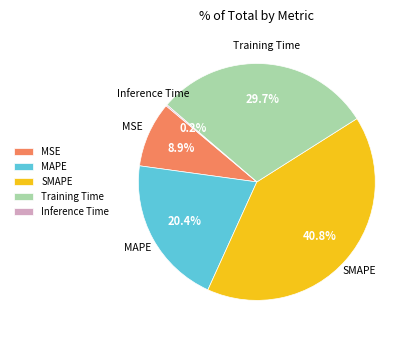

What portion of the pie excludes SMAPE?

59.2%